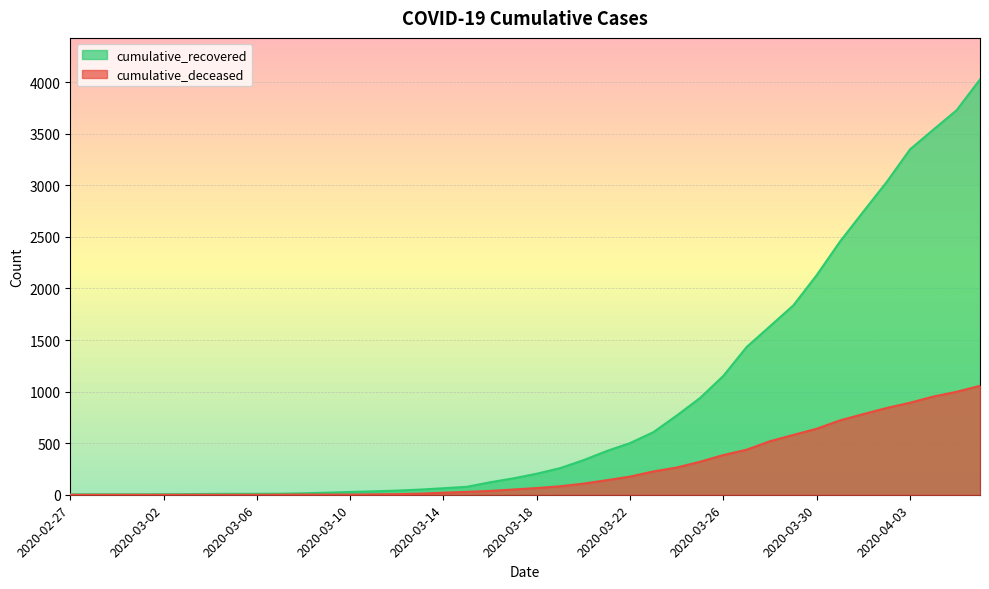

Reading left to right, extract all data points from this chart.

cumulative_recovered: 2020-02-27=3	2020-02-28=4	2020-02-29=4	2020-03-01=4	2020-03-02=5	2020-03-03=6	2020-03-04=8	2020-03-05=9	2020-03-06=9	2020-03-07=10	2020-03-08=14	2020-03-09=20	2020-03-10=27	2020-03-11=33	2020-03-12=40	2020-03-13=50	2020-03-14=63	2020-03-15=77	2020-03-16=121	2020-03-17=159	2020-03-18=204	2020-03-19=258	2020-03-20=335	2020-03-21=424	2020-03-22=501	2020-03-23=607	2020-03-24=768	2020-03-25=938	2020-03-26=1153	2020-03-27=1433	2020-03-28=1634	2020-03-29=1836	2020-03-30=2129	2020-03-31=2455	2020-04-01=2745	2020-04-02=3032	2020-04-03=3348	2020-04-04=3539	2020-04-05=3728	2020-04-06=4026
cumulative_deceased: 2020-02-27=0	2020-02-28=0	2020-02-29=0	2020-03-01=0	2020-03-02=0	2020-03-03=0	2020-03-04=0	2020-03-05=0	2020-03-06=0	2020-03-07=1	2020-03-08=2	2020-03-09=2	2020-03-10=2	2020-03-11=4	2020-03-12=6	2020-03-13=11	2020-03-14=20	2020-03-15=28	2020-03-16=37	2020-03-17=51	2020-03-18=65	2020-03-19=82	2020-03-20=108	2020-03-21=141	2020-03-22=176	2020-03-23=226	2020-03-24=264	2020-03-25=320	2020-03-26=385	2020-03-27=437	2020-03-28=519	2020-03-29=580	2020-03-30=640	2020-03-31=721	2020-04-01=782	2020-04-02=841	2020-04-03=892	2020-04-04=952	2020-04-05=998	2020-04-06=1056